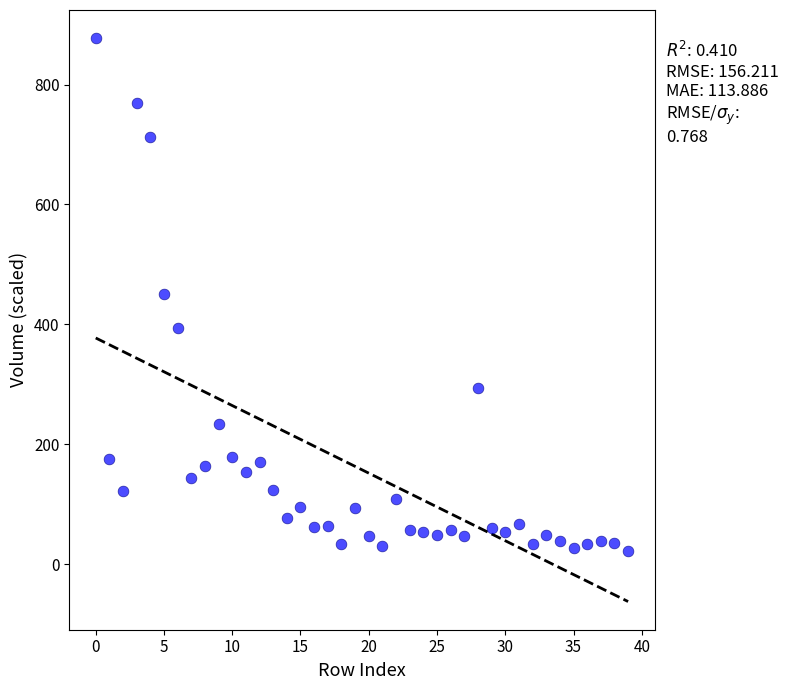

What is the range of Y values (max minus min)?

855.5